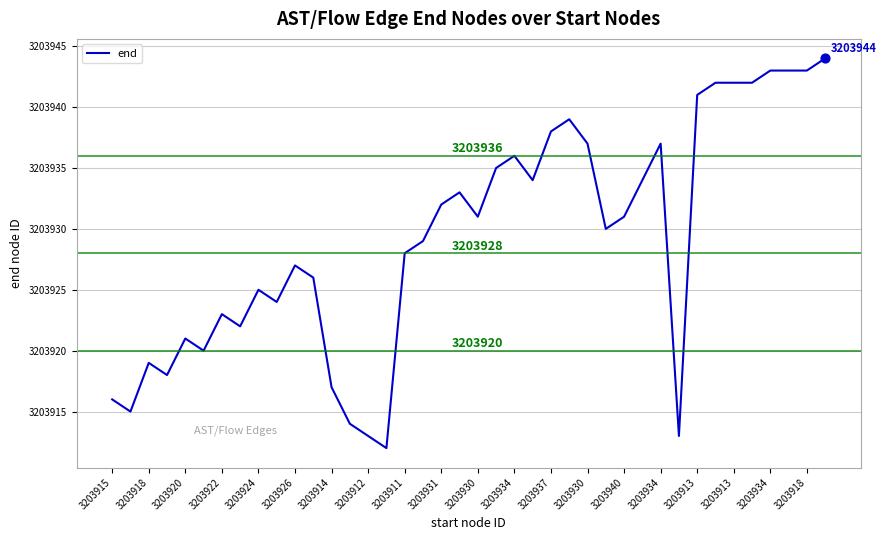

What is the minimum value shown in the chart?

3203912